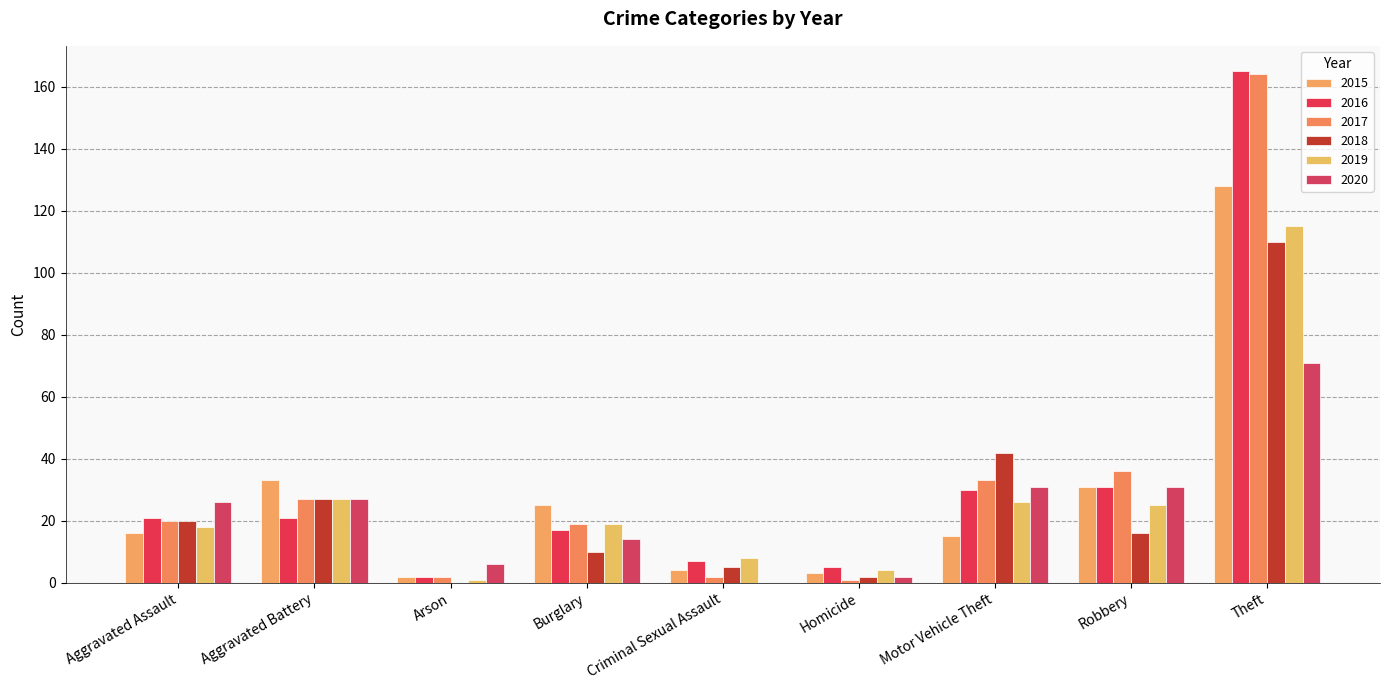

At which label is 2016 closest to 83?

Robbery